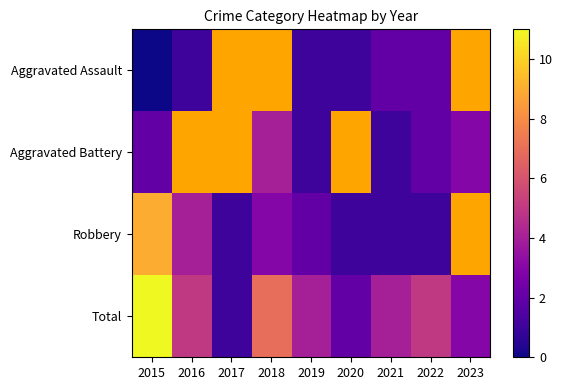

Is the value of Robbery at 2018 greater than the value of Aggravated Battery at 2020?

No